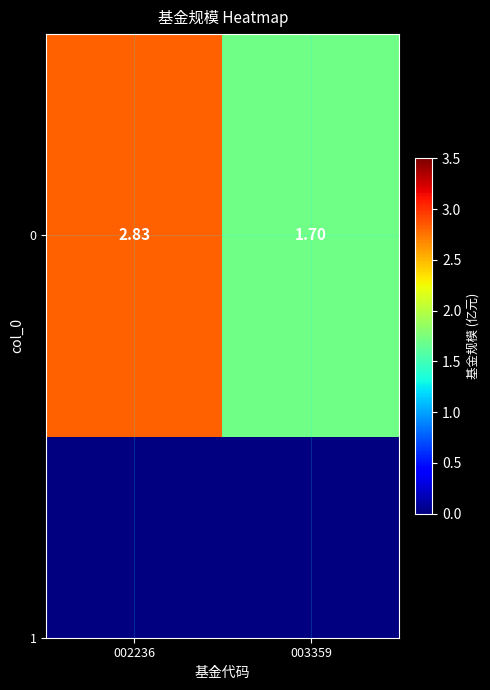

What is the greatest value displayed?

2.8